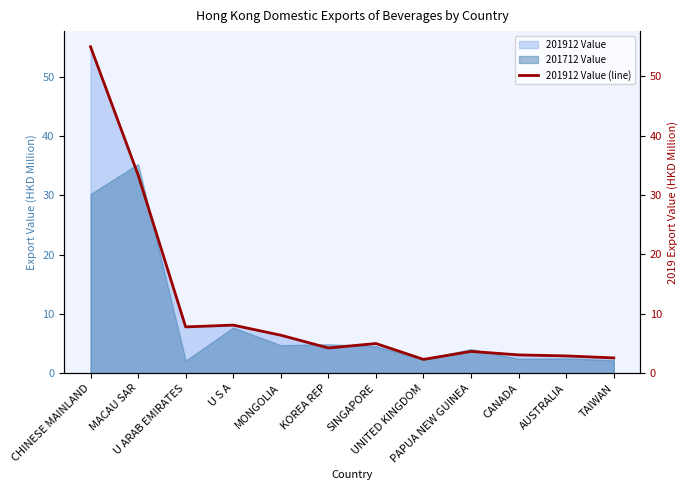

What is the minimum value for 201712 Value?

2.1